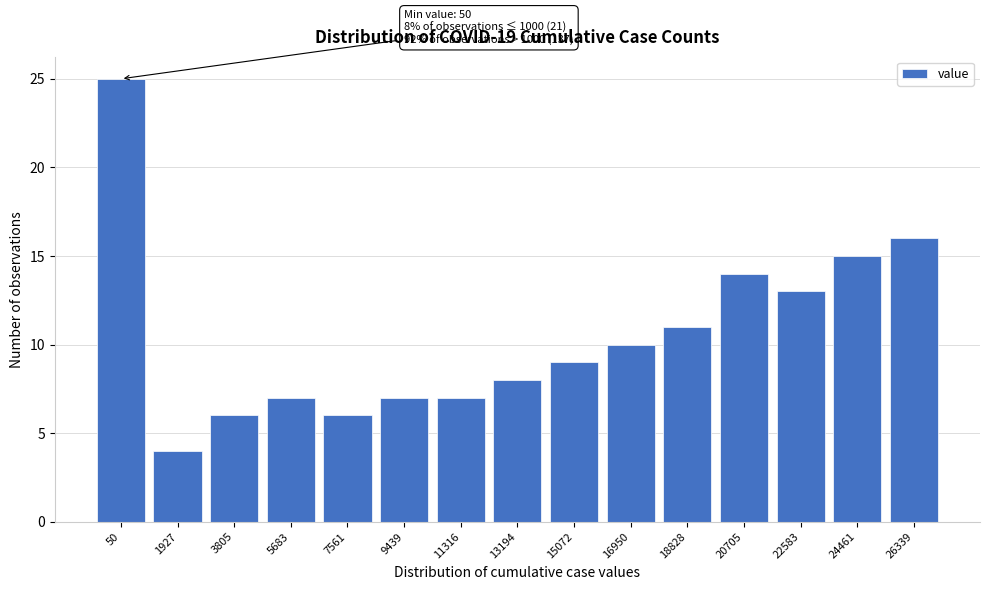

Reading left to right, transcribe all the data shown in this chart.

50=25	1927=4	3805=6	5683=7	7561=6	9439=7	11316=7	13194=8	15072=9	16950=10	18828=11	20705=14	22583=13	24461=15	26339=16